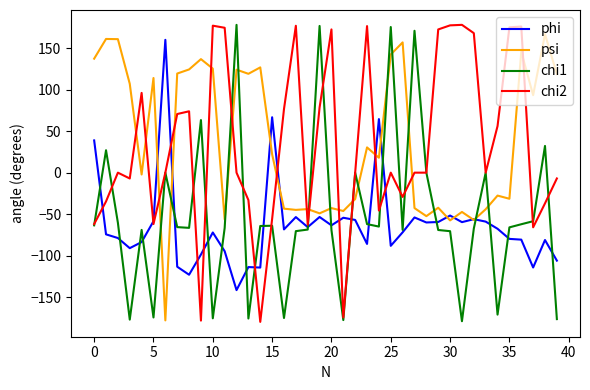

What is the maximum value for phi?

160.1